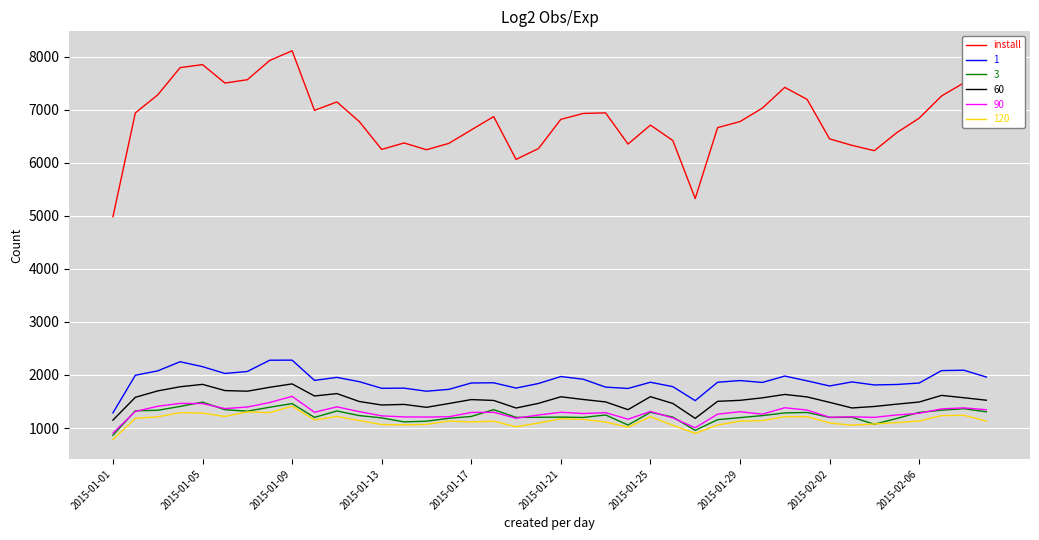

Which series has the largest total across all categories?

install